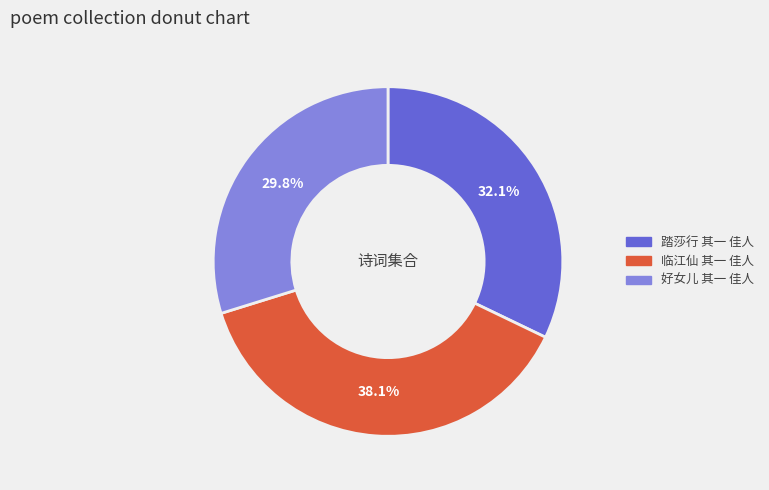

To the nearest percent, what is the difference between the 踏莎行 其一 佳人 and 好女儿 其一 佳人 slice percentages?

2%